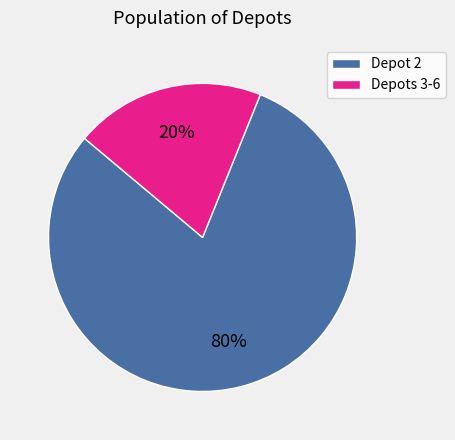

What is the smallest slice in the pie chart?

Depots 3-6